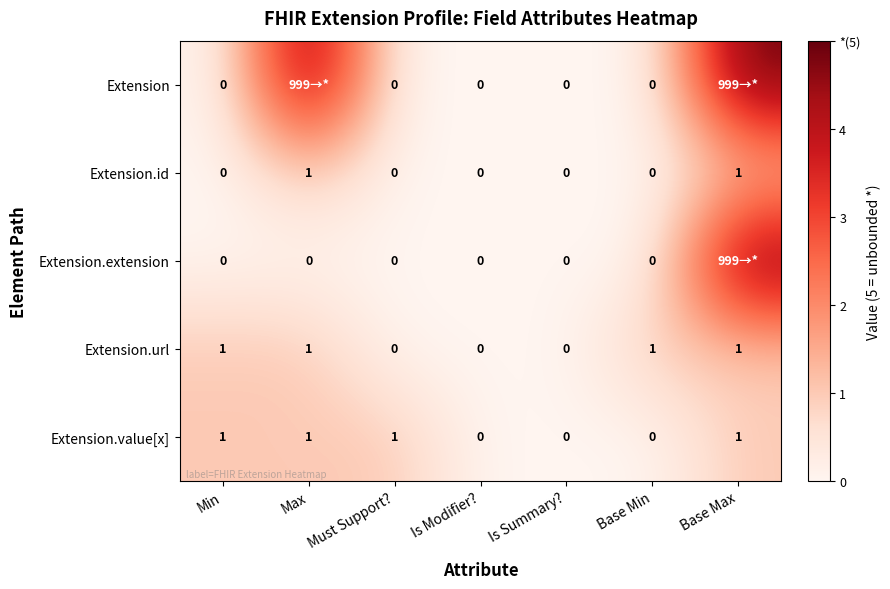

Is the value of Extension.value[x] at Is Summary? greater than the value of Extension.url at Base Min?

No